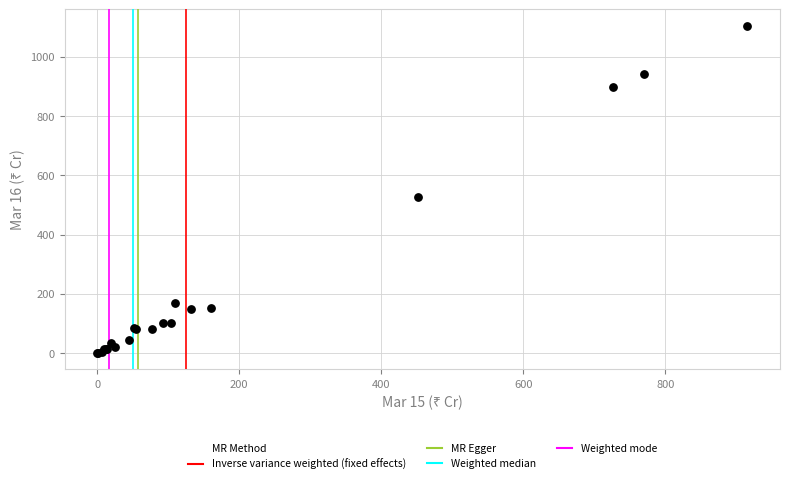

What Y value in the scatter plot is closest to 552?

525.4